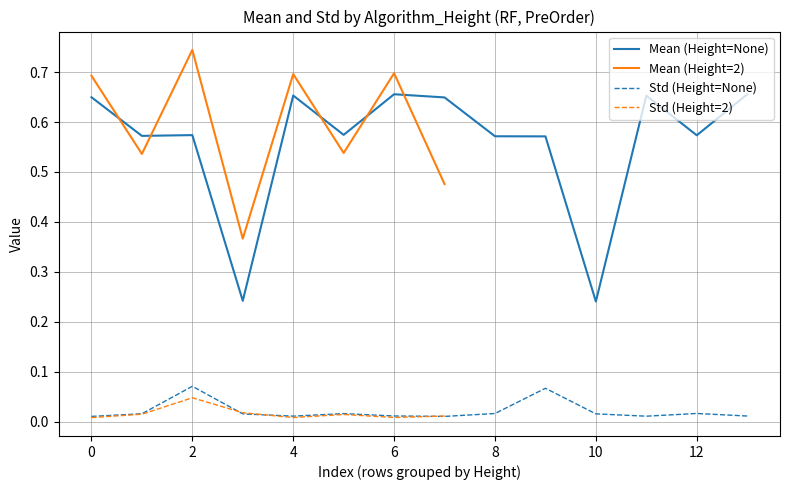

The value of Mean (Height=None) at 0 is 0.2. True or false?

False